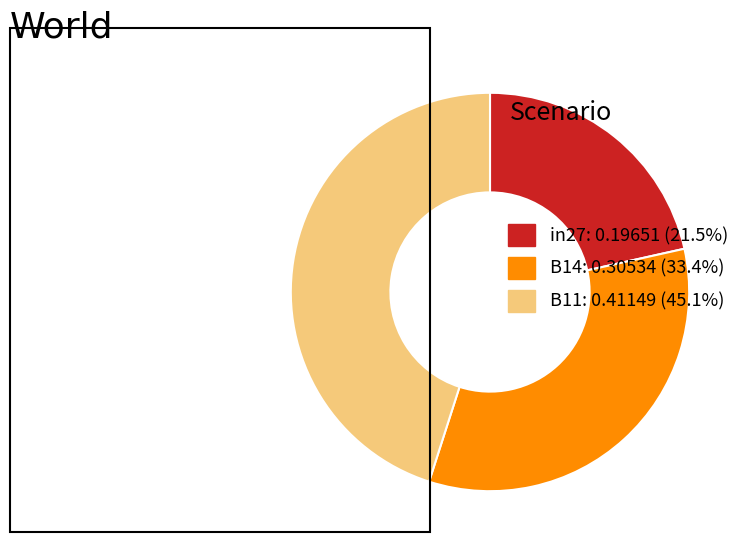

Combined, do B11: 0.41149 (45.1%) and in27: 0.19651 (21.5%) account for over 50%?

Yes